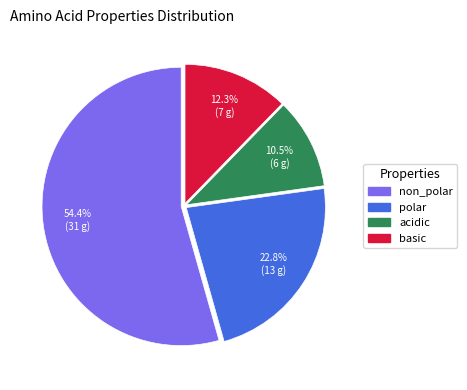

What percentage do non_polar and basic together represent?

66.7%